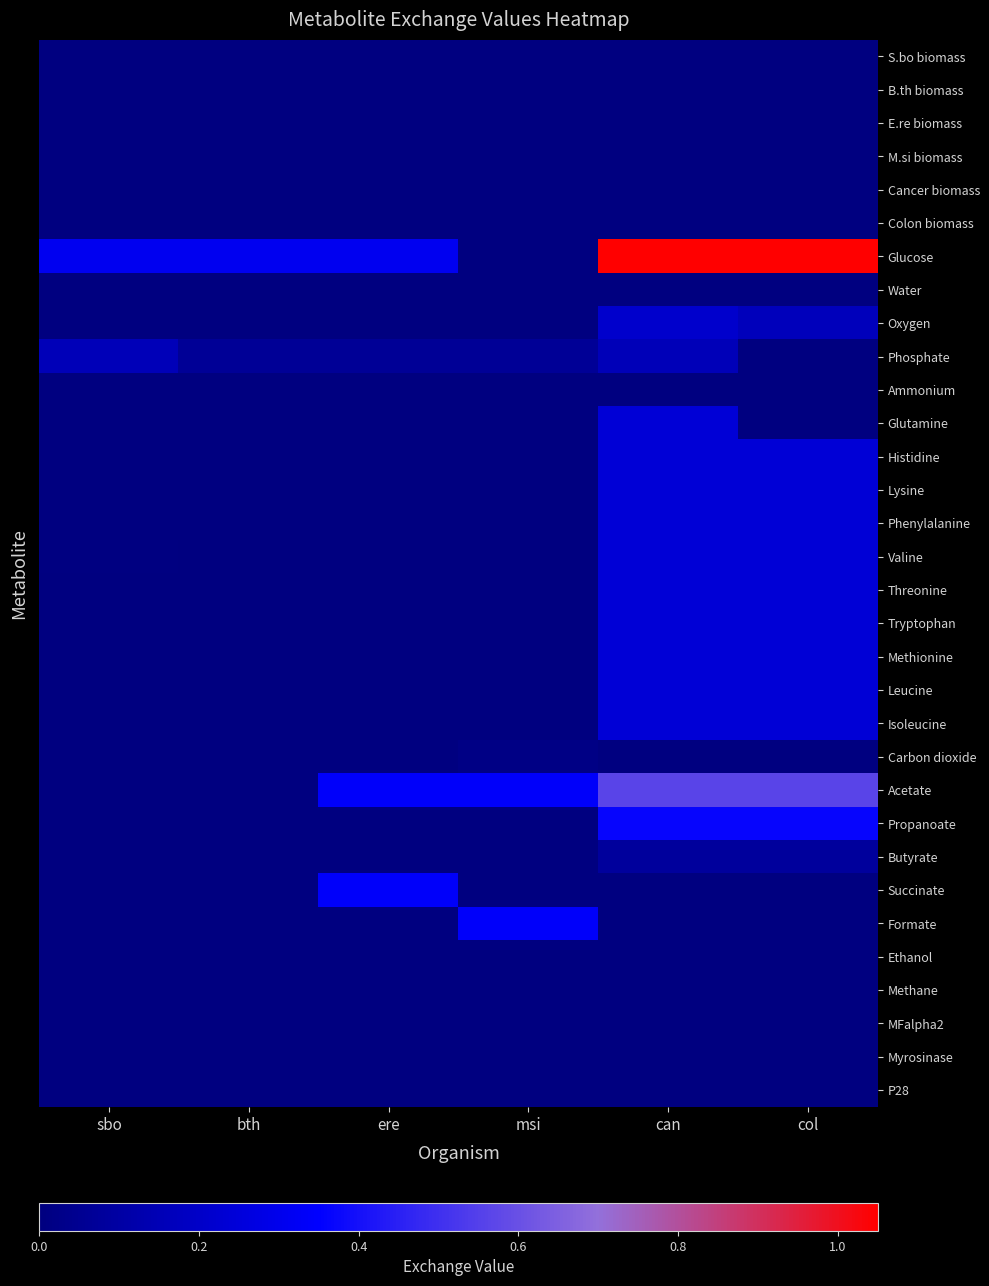

Reading left to right, list all the values displayed in this chart.

S.bo biomass: sbo=0.0	bth=0.0	ere=0.0	msi=0.0	can=0.0	col=0.0
B.th biomass: sbo=0.0	bth=0.0	ere=0.0	msi=0.0	can=0.0	col=0.0
E.re biomass: sbo=0.0	bth=0.0	ere=0.0	msi=0.0	can=0.0	col=0.0
M.si biomass: sbo=0.0	bth=0.0	ere=0.0	msi=0.0	can=0.0	col=0.0
Cancer biomass: sbo=0.0	bth=0.0	ere=0.0	msi=0.0	can=0.0	col=0.0
Colon biomass: sbo=0.0	bth=0.0	ere=0.0	msi=0.0	can=0.0	col=0.0
Glucose: sbo=0.3	bth=0.3	ere=0.3	msi=0.0	can=1.1	col=1.1
Water: sbo=0.0	bth=0.0	ere=0.0	msi=0.0	can=0.0	col=0.0
Oxygen: sbo=0.0	bth=0.0	ere=0.0	msi=0.0	can=0.2	col=0.2
Phosphate: sbo=0.2	bth=0.1	ere=0.1	msi=0.1	can=0.2	col=0.0
Ammonium: sbo=0.0	bth=0.0	ere=0.0	msi=0.0	can=0.0	col=0.0
Glutamine: sbo=0.0	bth=0.0	ere=0.0	msi=0.0	can=0.2	col=0.0
Histidine: sbo=0.0	bth=0.0	ere=0.0	msi=0.0	can=0.2	col=0.2
Lysine: sbo=0.0	bth=0.0	ere=0.0	msi=0.0	can=0.2	col=0.2
Phenylalanine: sbo=0.0	bth=0.0	ere=0.0	msi=0.0	can=0.2	col=0.2
Valine: sbo=0.0	bth=0.0	ere=0.0	msi=0.0	can=0.2	col=0.2
Threonine: sbo=0.0	bth=0.0	ere=0.0	msi=0.0	can=0.2	col=0.2
Tryptophan: sbo=0.0	bth=0.0	ere=0.0	msi=0.0	can=0.2	col=0.2
Methionine: sbo=0.0	bth=0.0	ere=0.0	msi=0.0	can=0.2	col=0.2
Leucine: sbo=0.0	bth=0.0	ere=0.0	msi=0.0	can=0.2	col=0.2
Isoleucine: sbo=0.0	bth=0.0	ere=0.0	msi=0.0	can=0.2	col=0.2
Carbon dioxide: sbo=0.0	bth=0.0	ere=0.0	msi=0.0	can=0.0	col=0.0
Acetate: sbo=0.0	bth=0.0	ere=0.3	msi=0.3	can=0.6	col=0.6
Propanoate: sbo=0.0	bth=0.0	ere=0.0	msi=0.0	can=0.4	col=0.4
Butyrate: sbo=0.0	bth=0.0	ere=0.0	msi=0.0	can=0.1	col=0.1
Succinate: sbo=0.0	bth=0.0	ere=0.3	msi=0.0	can=0.0	col=0.0
Formate: sbo=0.0	bth=0.0	ere=0.0	msi=0.3	can=0.0	col=0.0
Ethanol: sbo=0.0	bth=0.0	ere=0.0	msi=0.0	can=0.0	col=0.0
Methane: sbo=0.0	bth=0.0	ere=0.0	msi=0.0	can=0.0	col=0.0
MFalpha2: sbo=0.0	bth=0.0	ere=0.0	msi=0.0	can=0.0	col=0.0
Myrosinase: sbo=0.0	bth=0.0	ere=0.0	msi=0.0	can=0.0	col=0.0
P28: sbo=0.0	bth=0.0	ere=0.0	msi=0.0	can=0.0	col=0.0